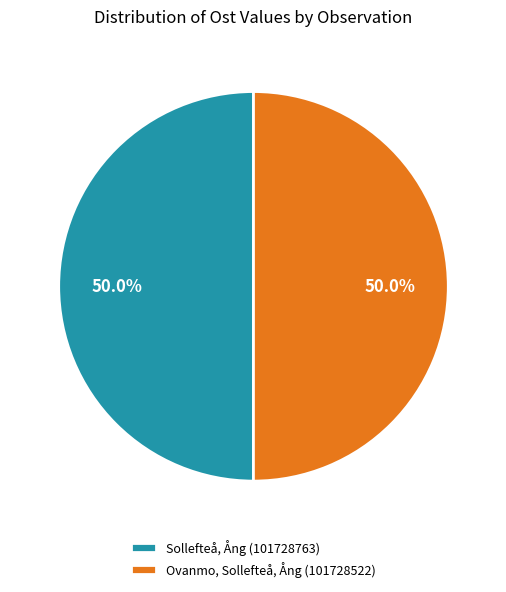

What percentage is the Sollefteå, Ång (101728763) slice, to the nearest percent?

50%